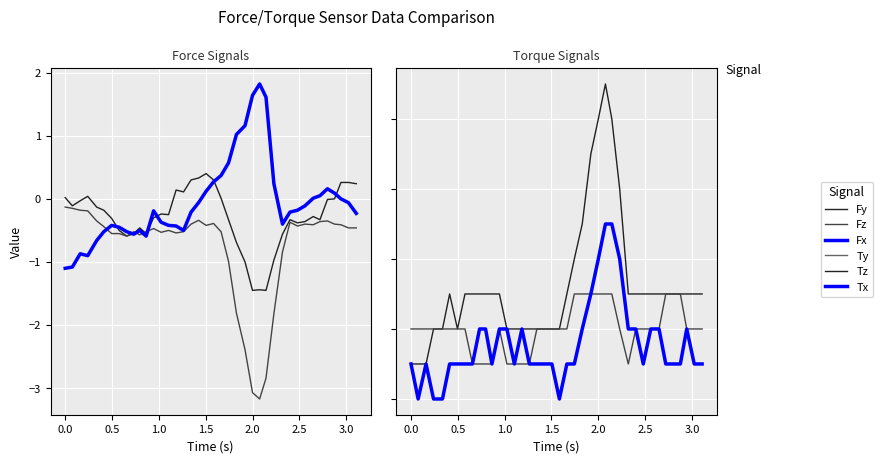

Does the chart display data point markers on the line(s)?

No